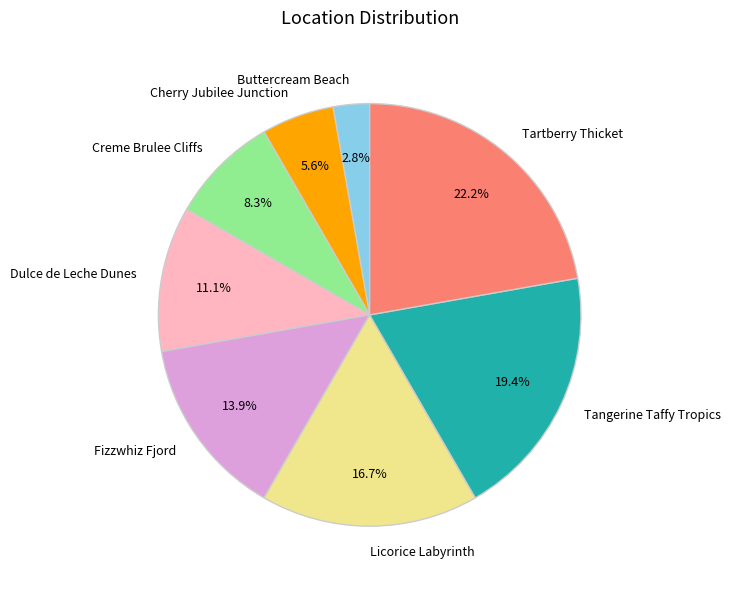

Combined, do Buttercream Beach and Tangerine Taffy Tropics account for over 50%?

No